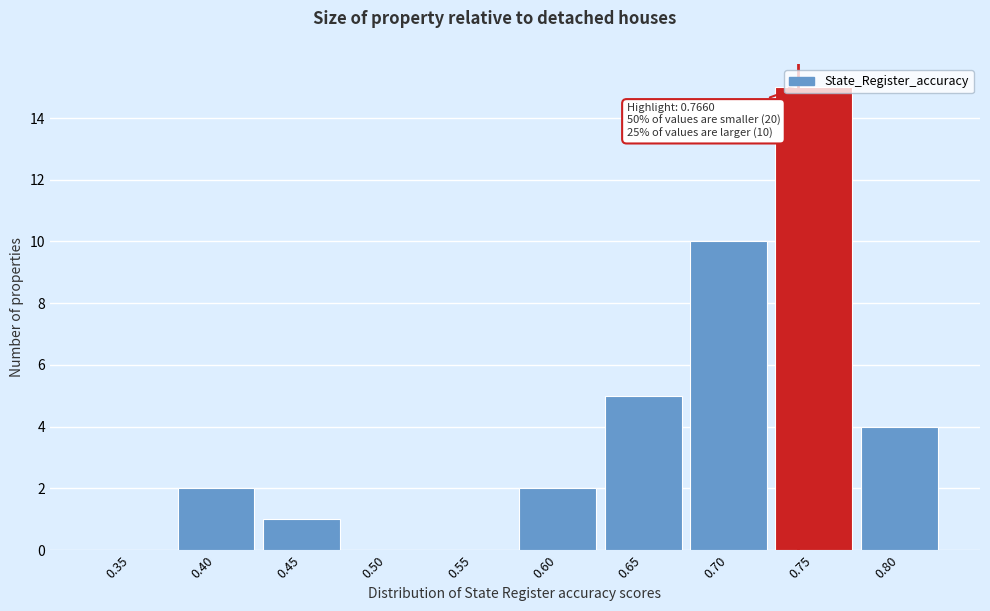

The chart shows a value of 5 at 0.70. True or false?

False